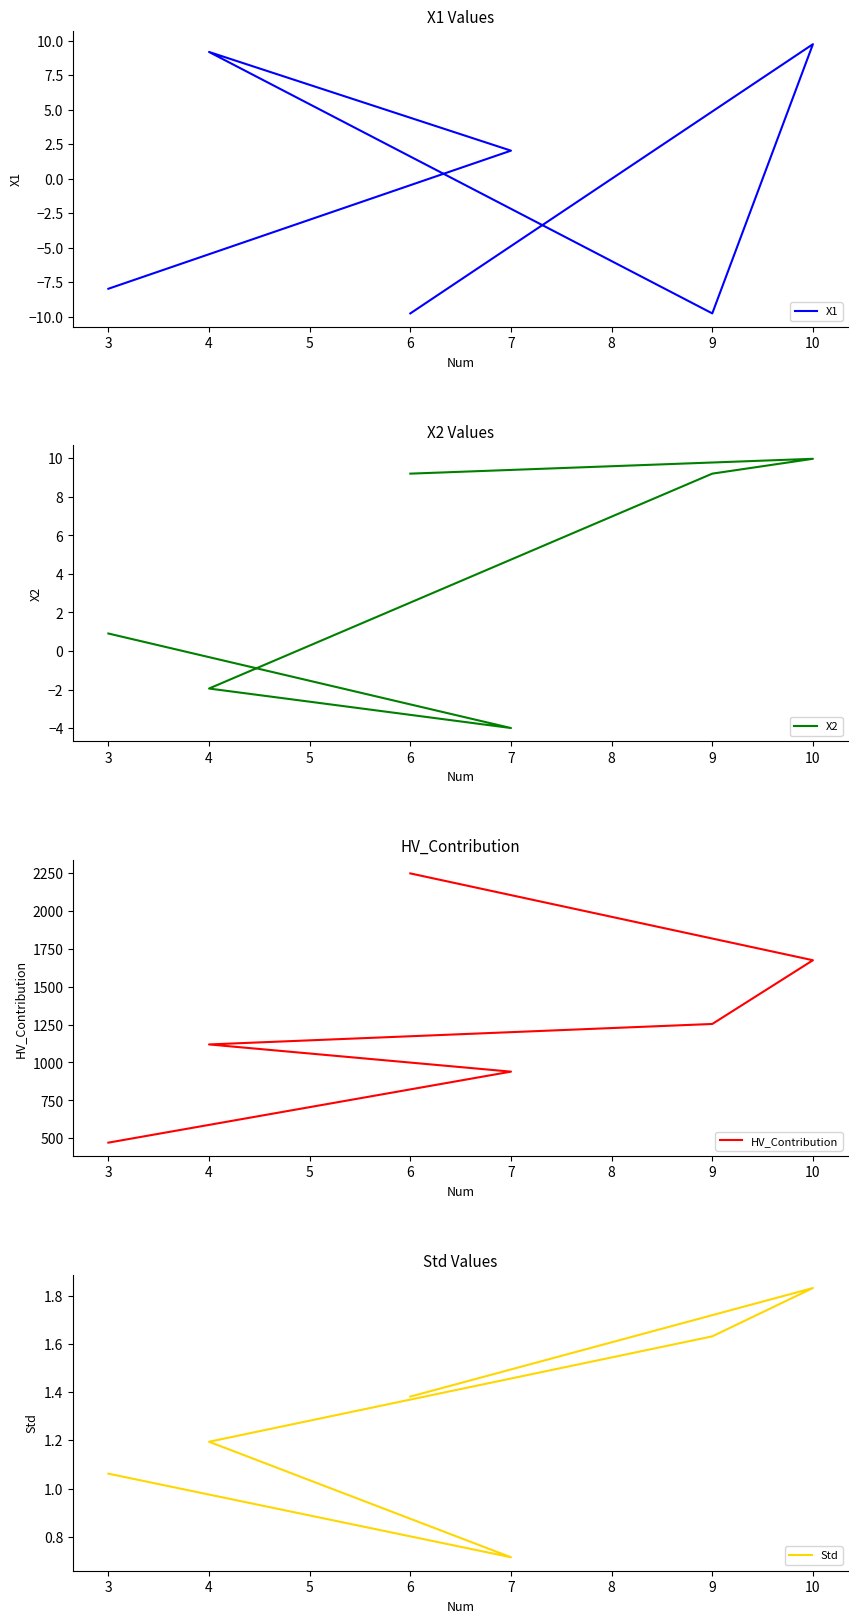

How many series are shown in this chart?

4